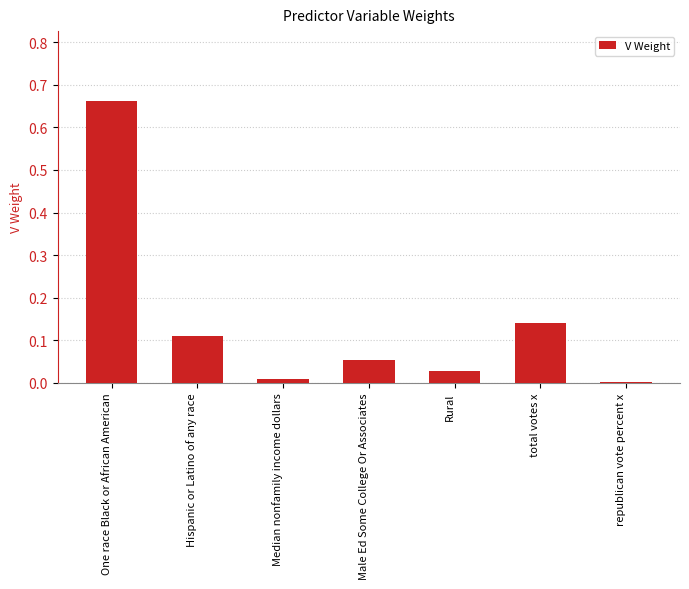

Is it true that the value at total votes x is 0.2?

False